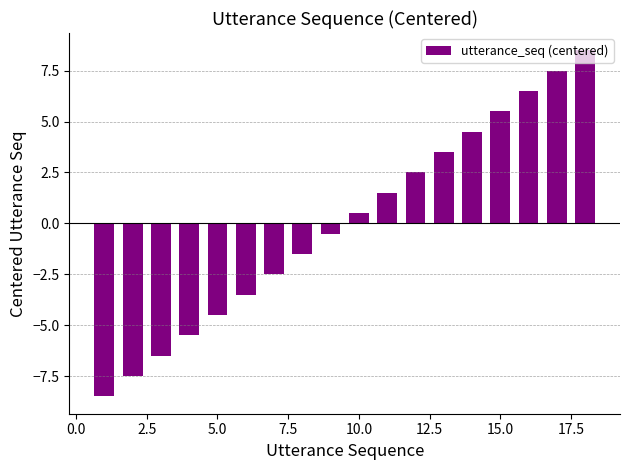

How many series are shown in this chart?

1